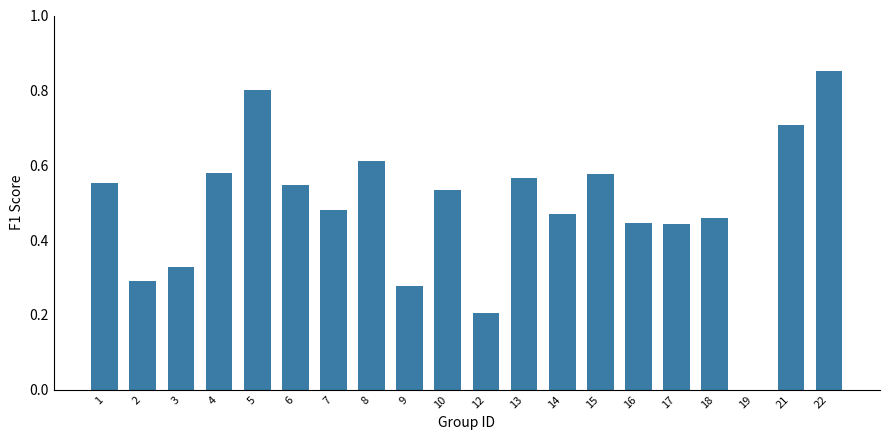

Where is the data nearest to the value 0?

19